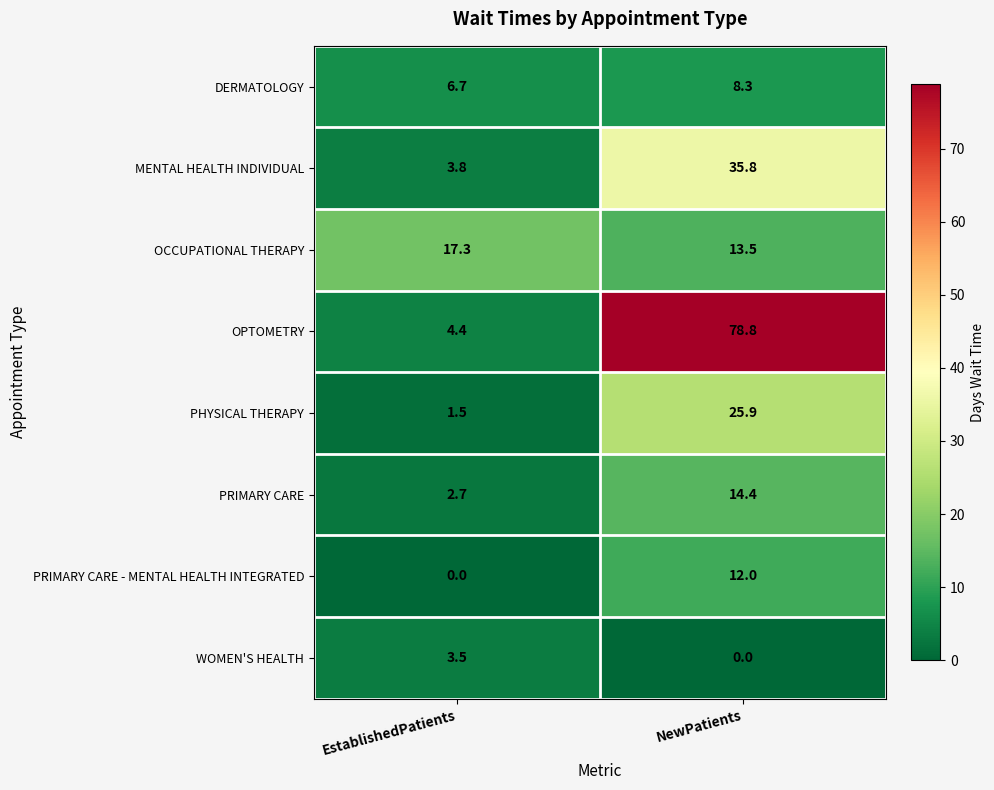

List the labels in order of WOMEN'S HEALTH value, largest first.

EstablishedPatients, NewPatients